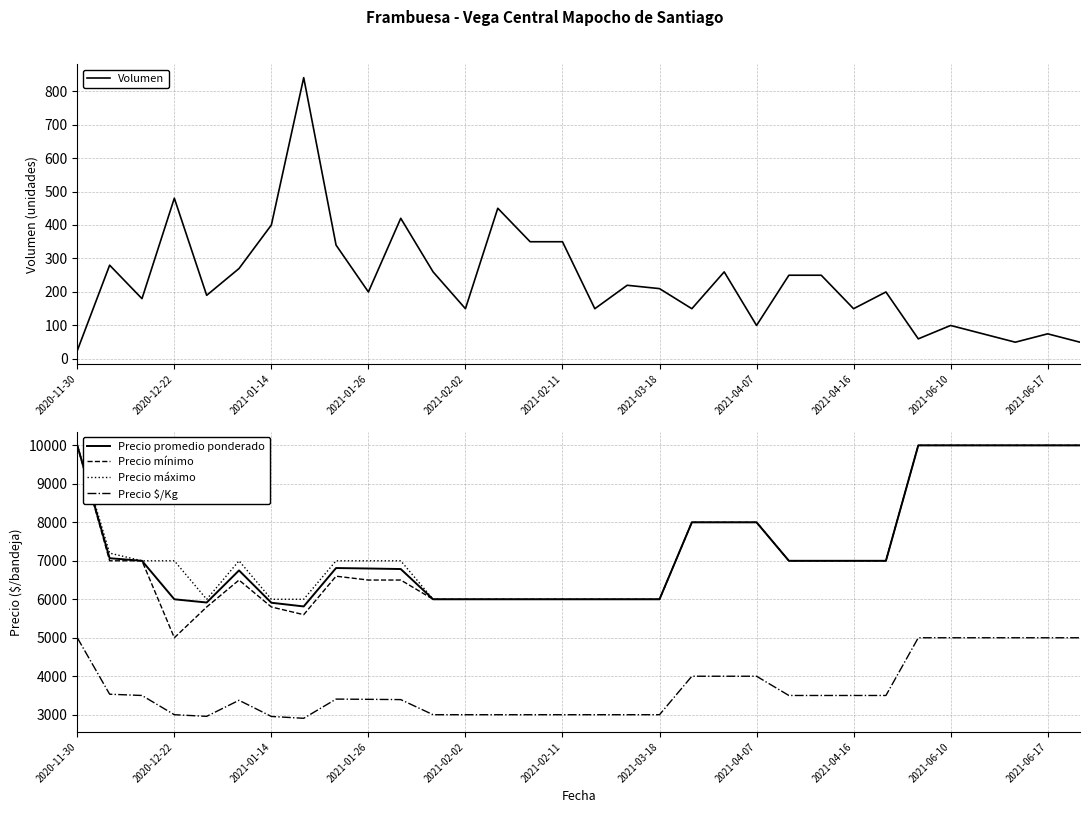

Where is Precio $/Kg nearest to the value 3953?

19